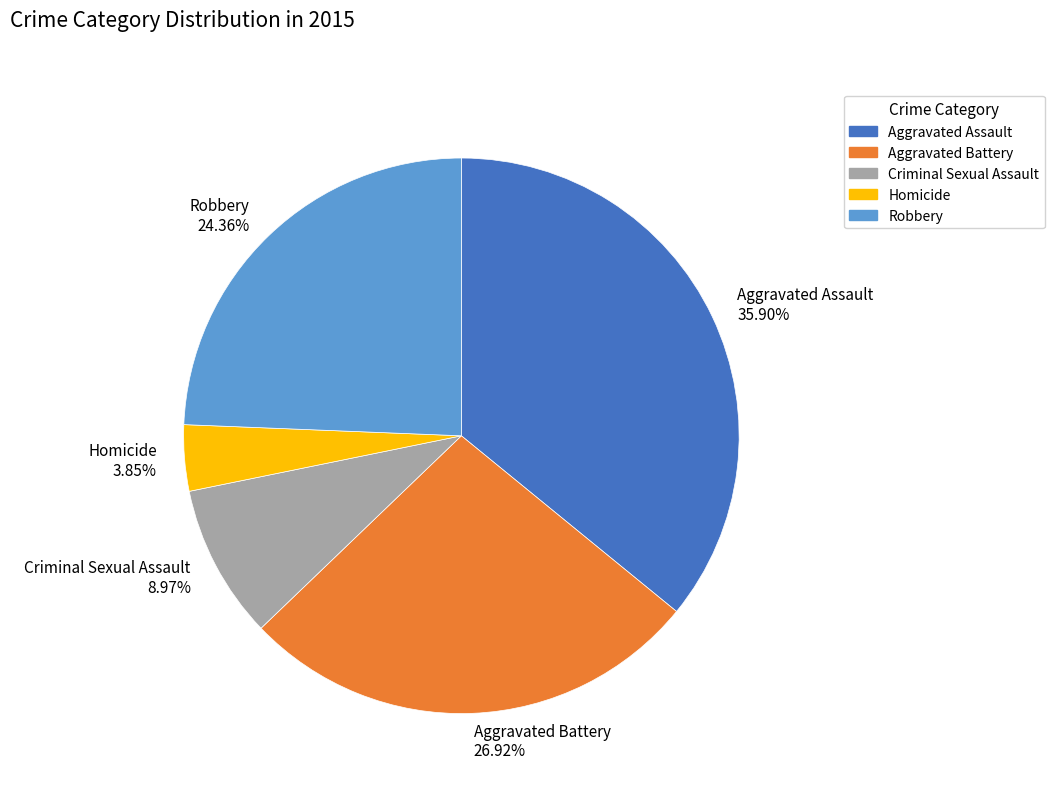

To the nearest percent, what portion does Robbery represent?

24%